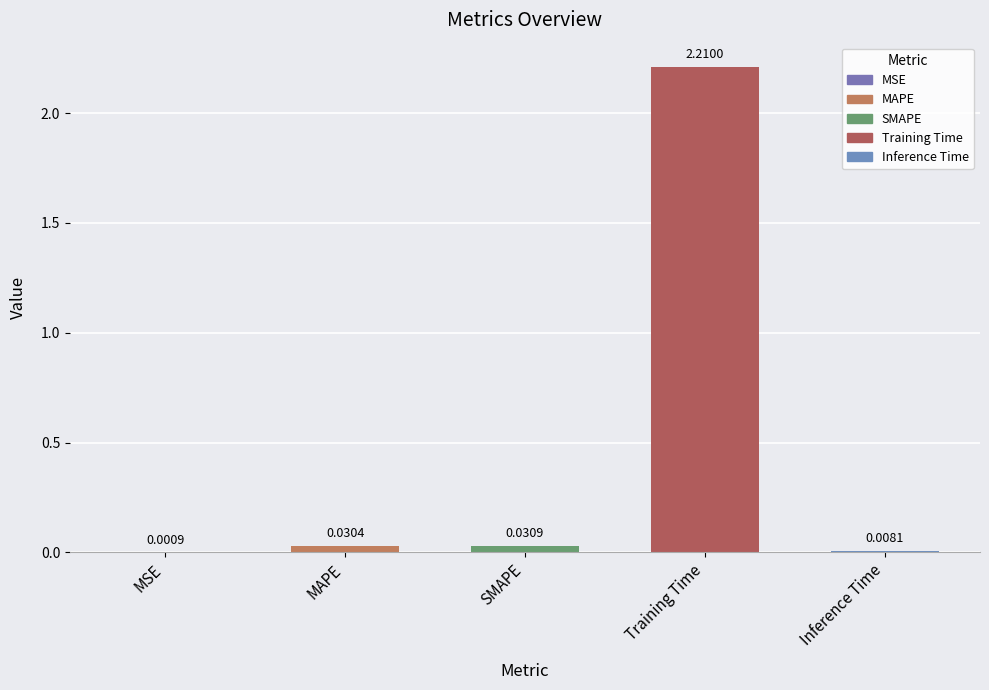

Are the bars grouped side by side (vs. stacked)?

No